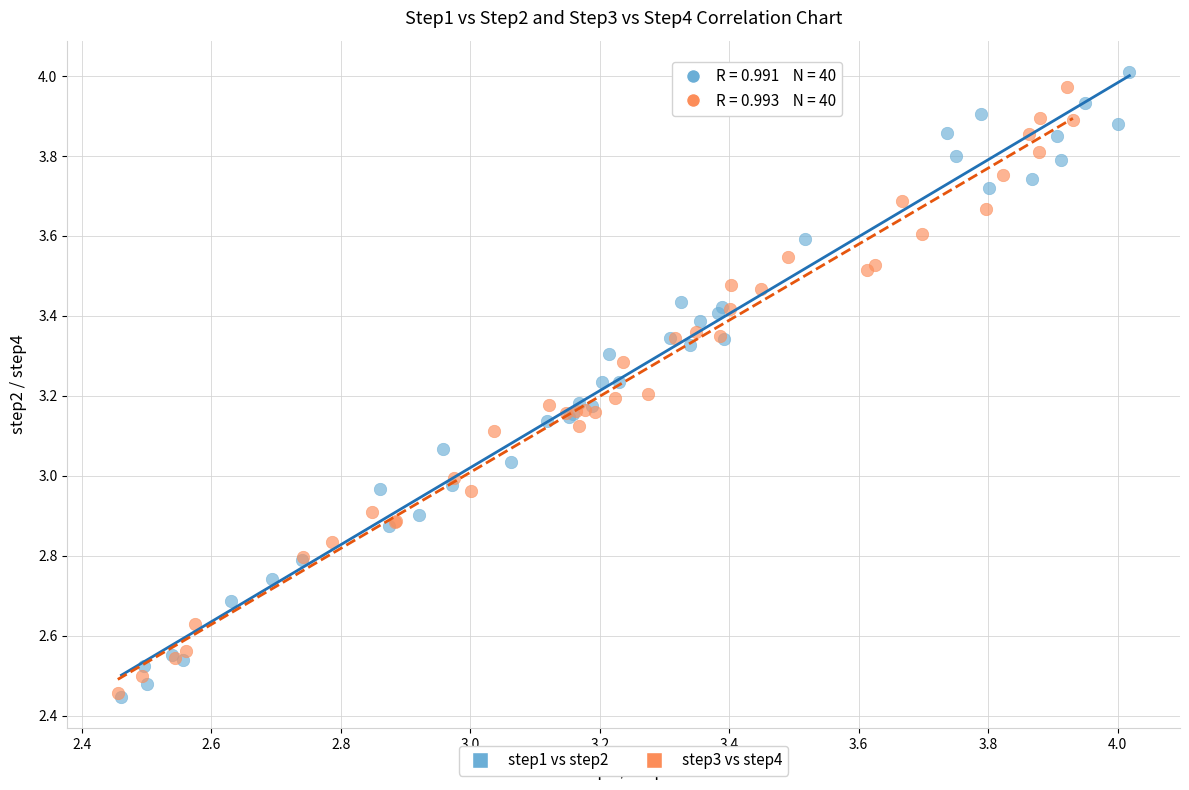

What are all the series names shown in the legend?

step1 vs step2, step3 vs step4